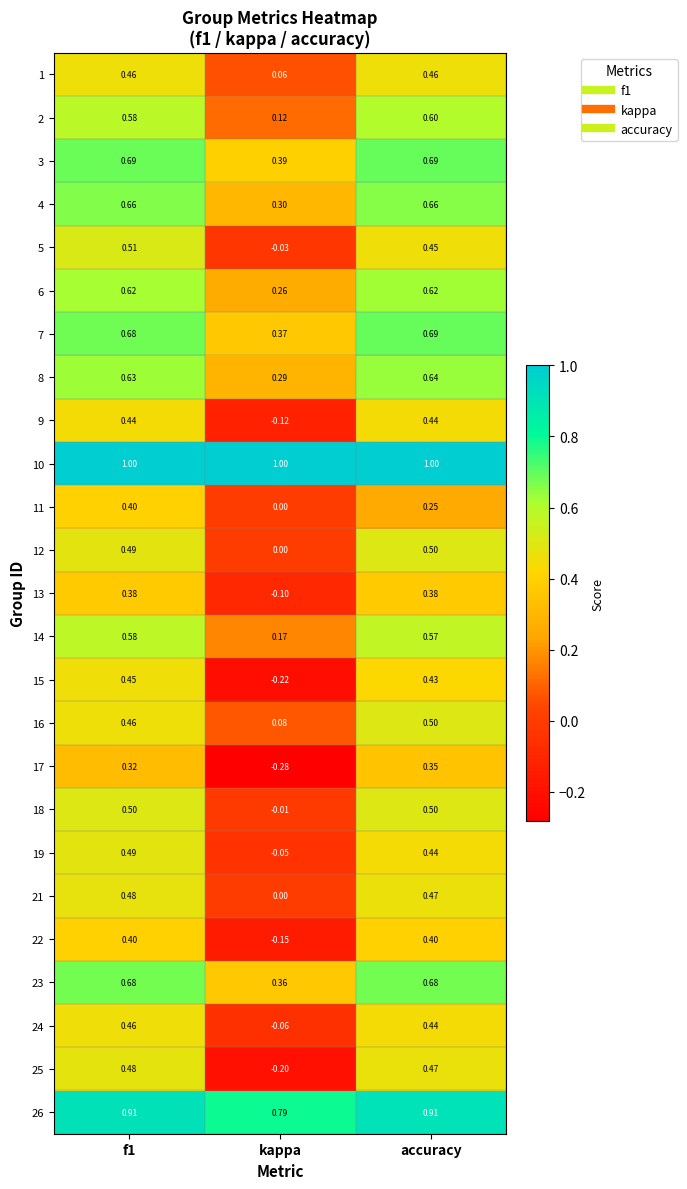

At which label is 16 closest to 0?

kappa